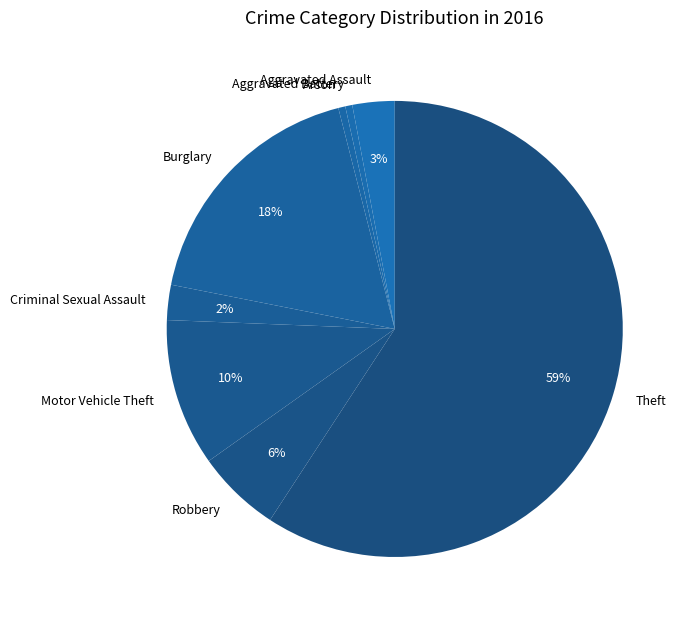

How many slices are in this pie chart?

8